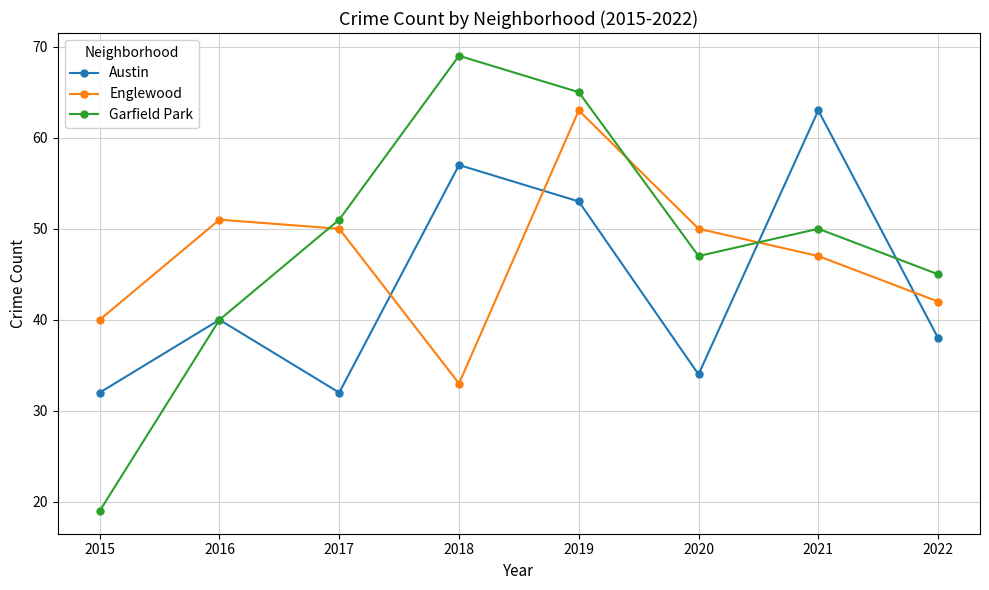

The Garfield Park series shows 76 at 2022. True or false?

False